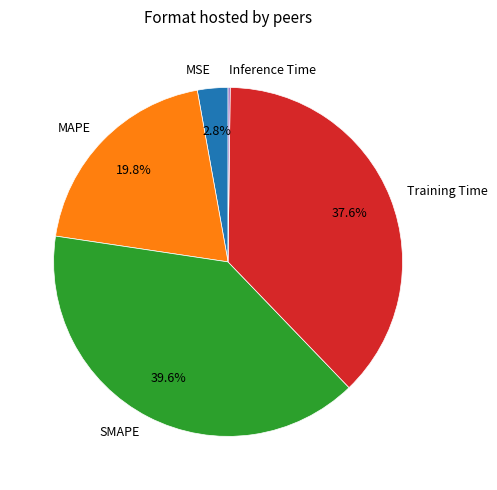

Is the sum of MSE and MAPE greater than half?

No